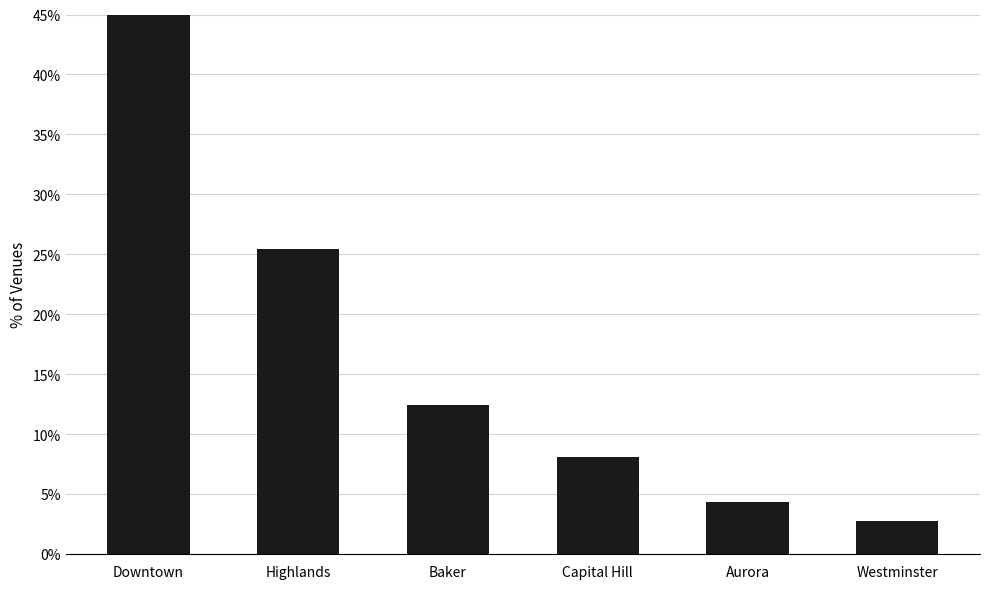

What is the sum of all values?

1.0